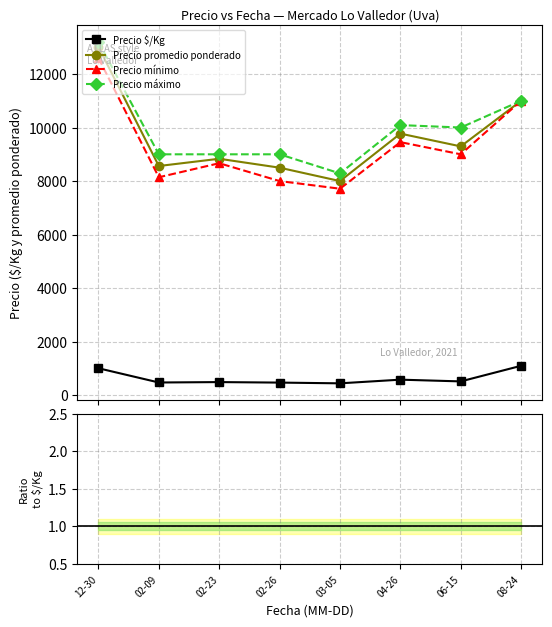

True or false: Precio $/Kg has more than 0 interior local peaks.

True